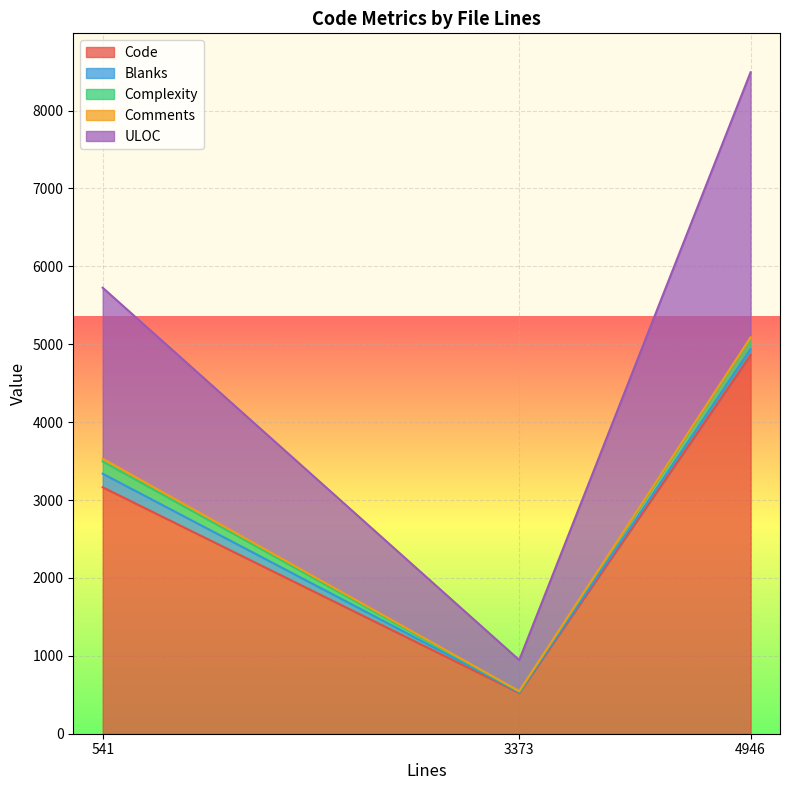

Where does the Code series first go above 3164?

4946